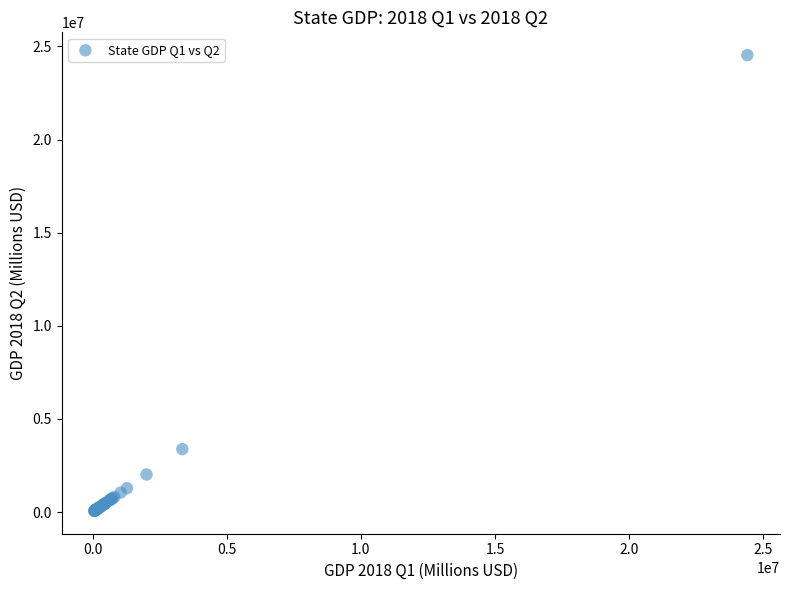

What Y value in the scatter plot is closest to 12297194?

3379092.8